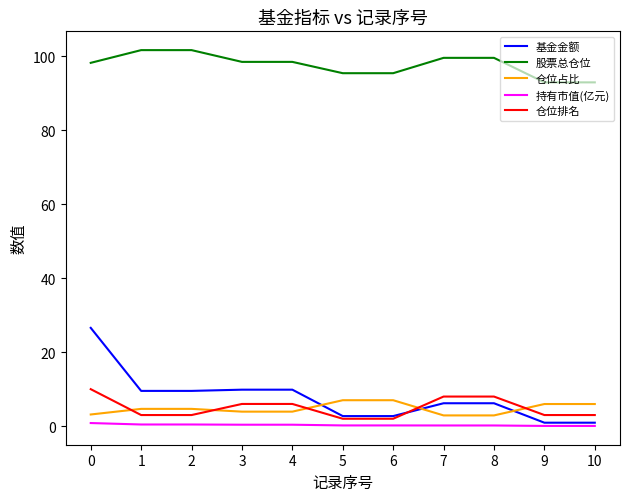

What is the maximum value shown in the chart?

101.7